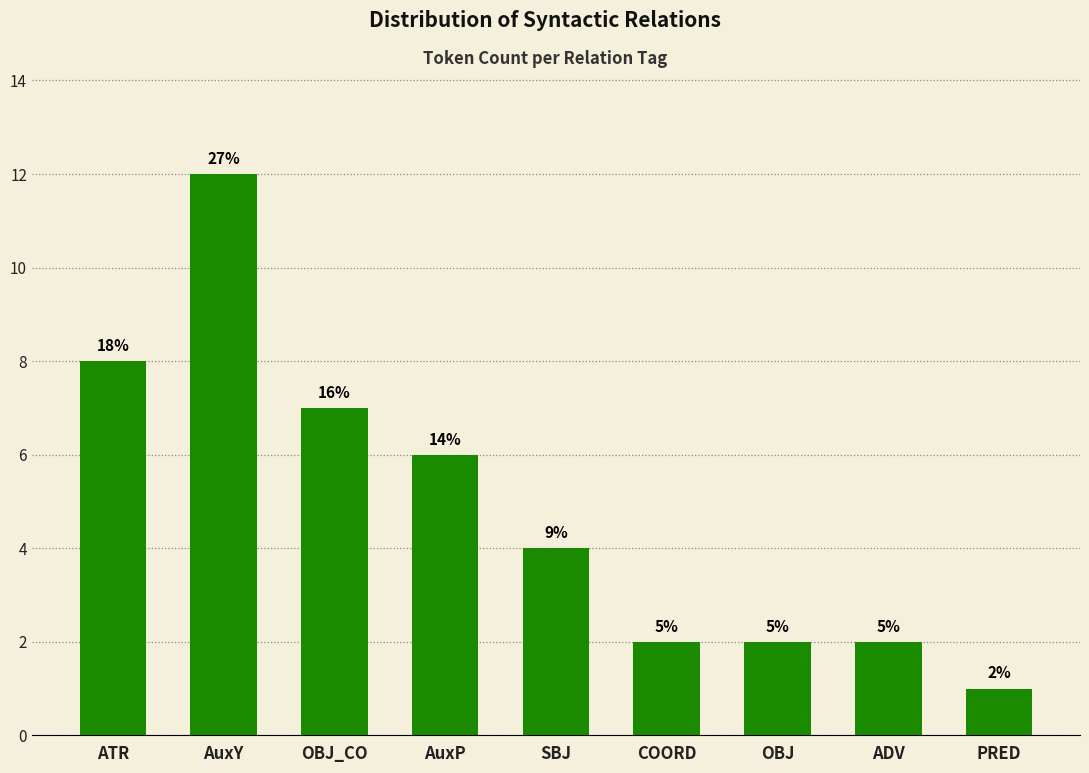

At which label is the value closest to 6?

AuxP